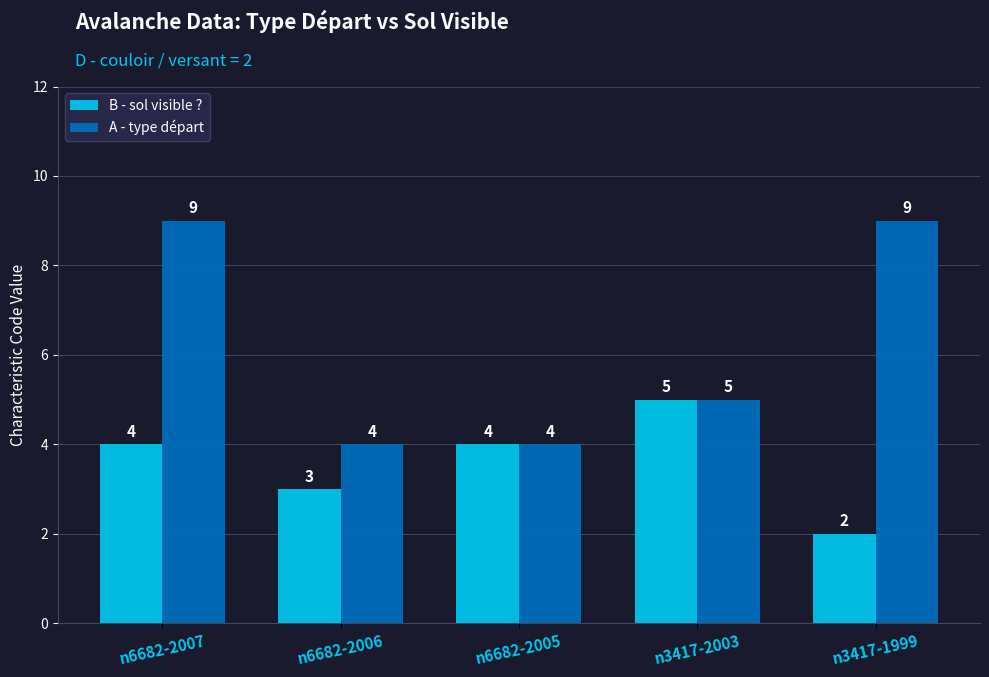

The A - type départ series shows 2 at n6682-2005. True or false?

False